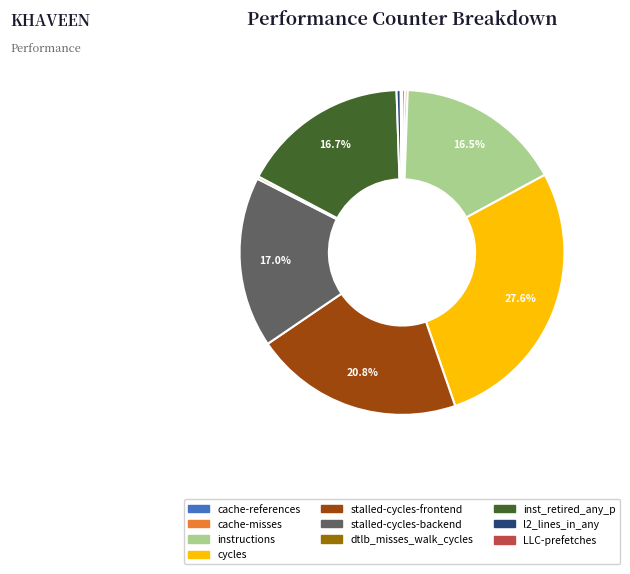

Does any single category account for the majority?

No